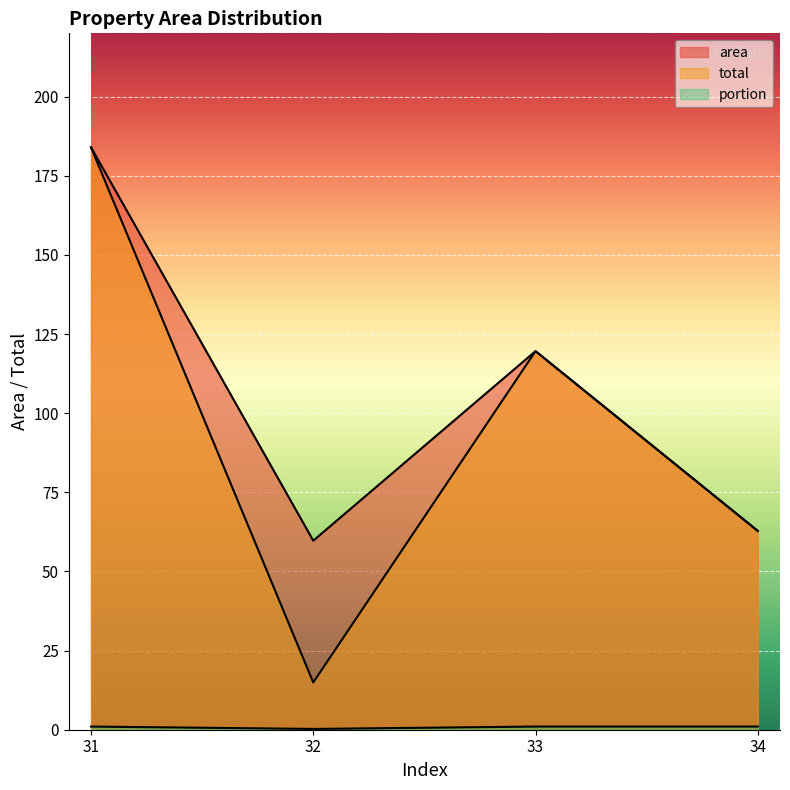

Which series changed the most between 33 and 34?

area